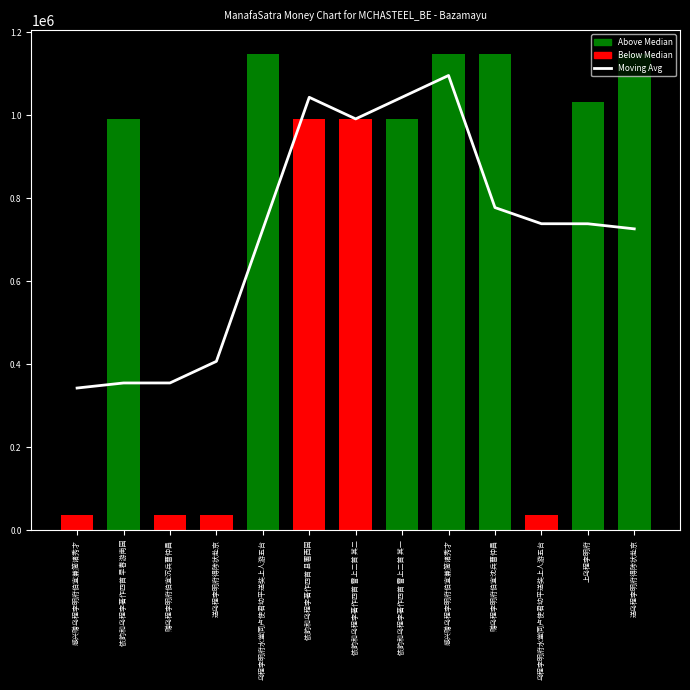

Read the value at 送乌程李明府得陟状赴京.

725936.7